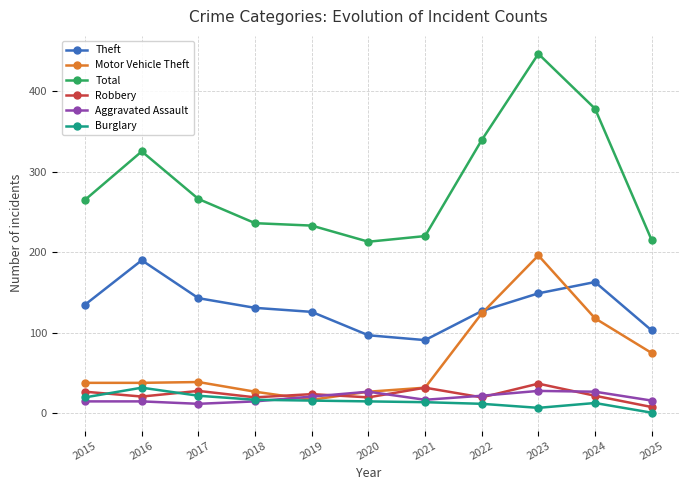

Which series has the widest spread of values?

Total